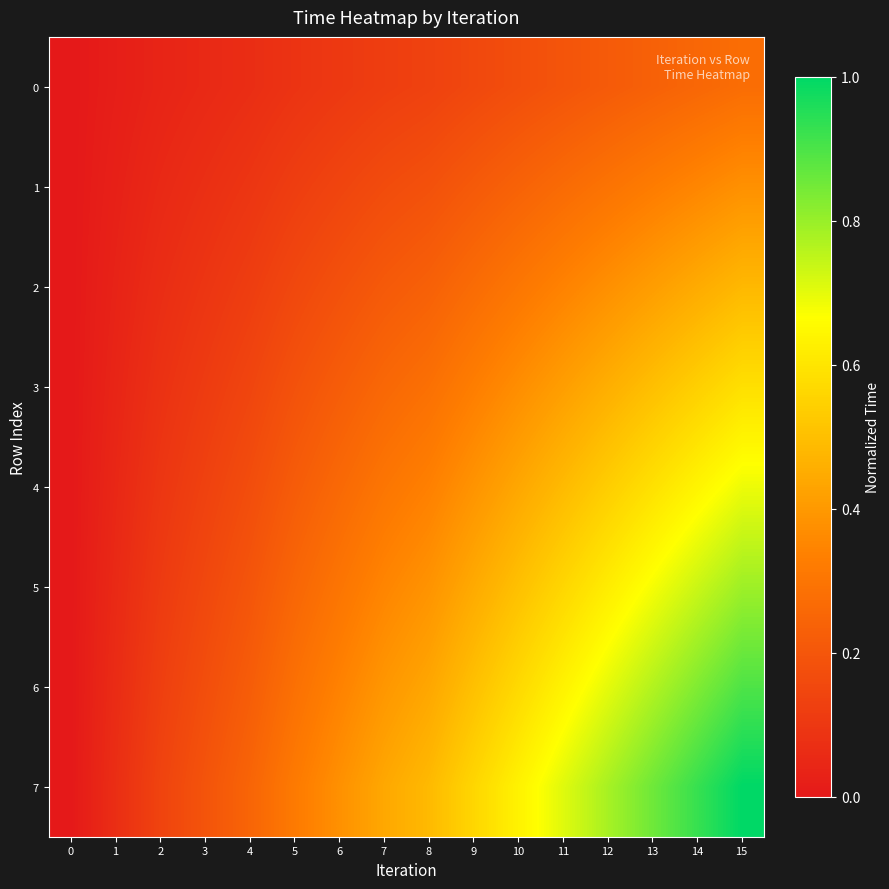

At which category is the sum across all series the highest?

15